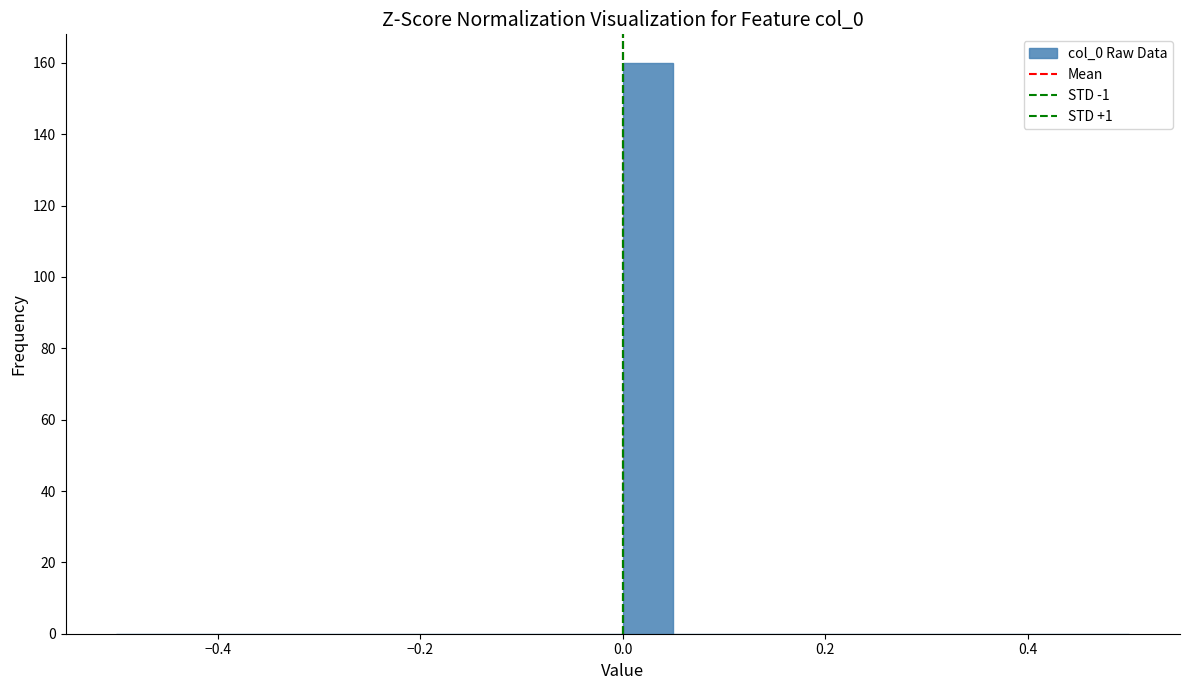

Read against the x-axis, roughly where is the centre of the tallest bar?

0.02